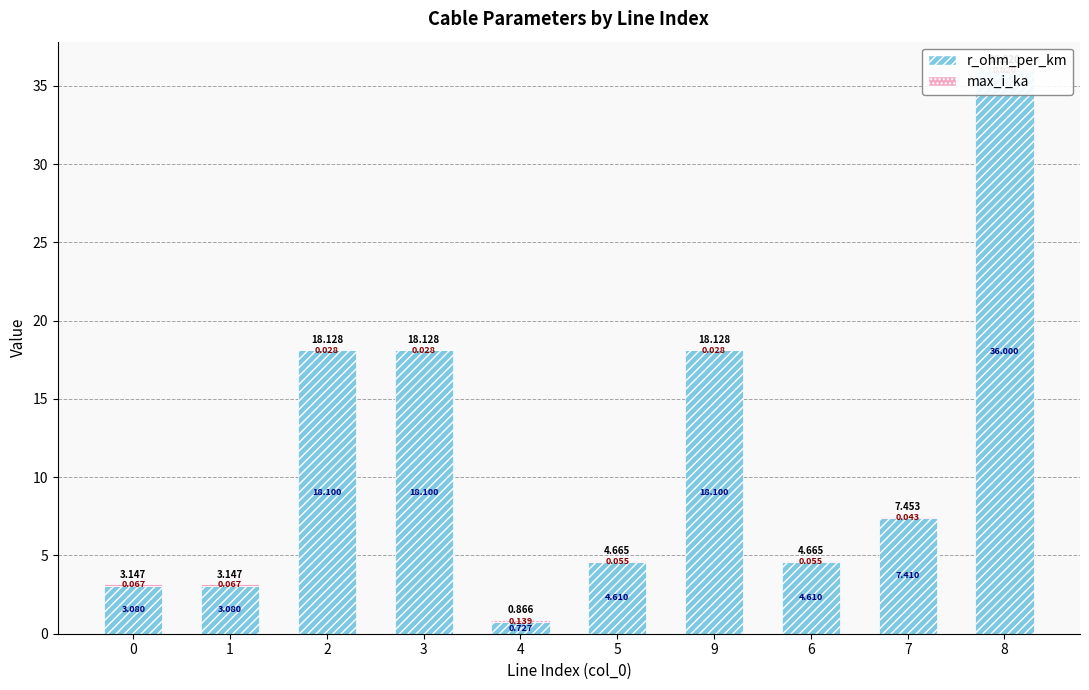

Which series has the largest total across all categories?

r_ohm_per_km